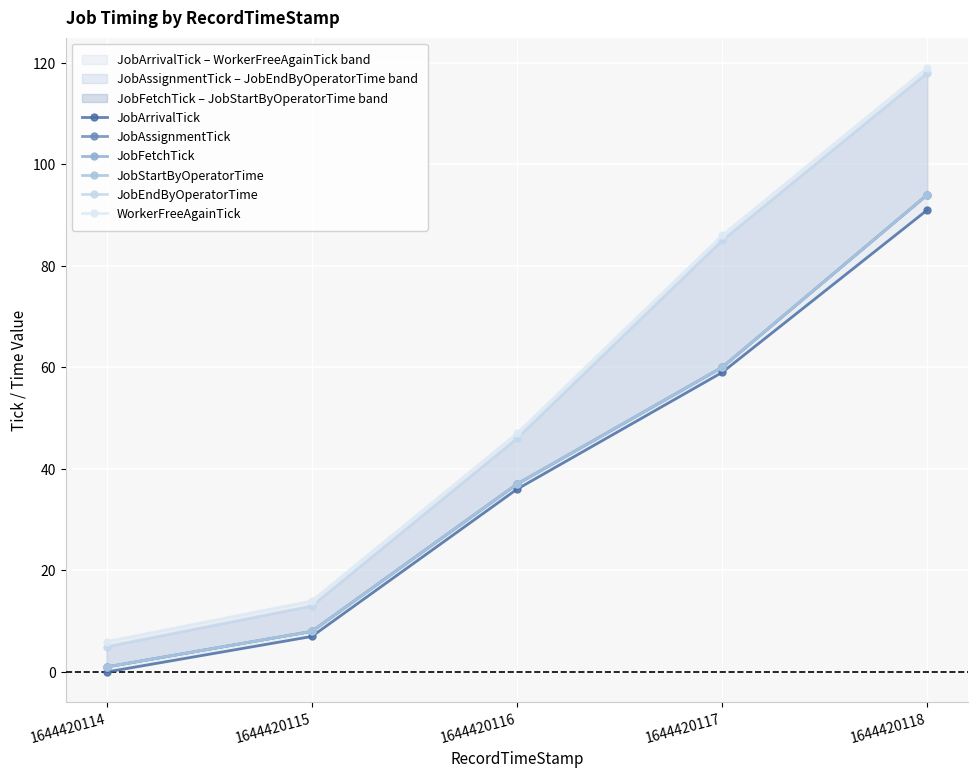

At which label does JobFetchTick reach its minimum?

1644420114